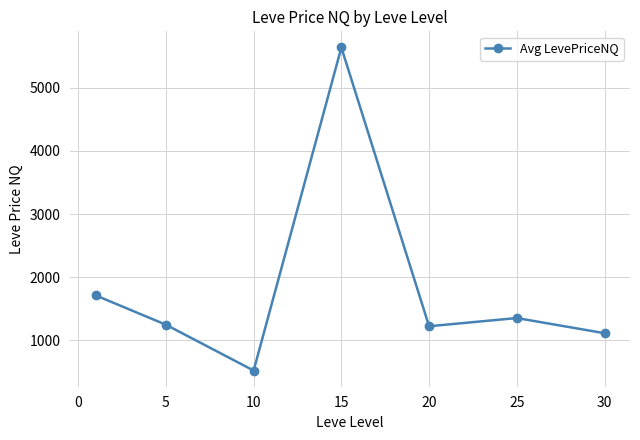

True or false: there are more than 0 points higher than both neighbors.

True